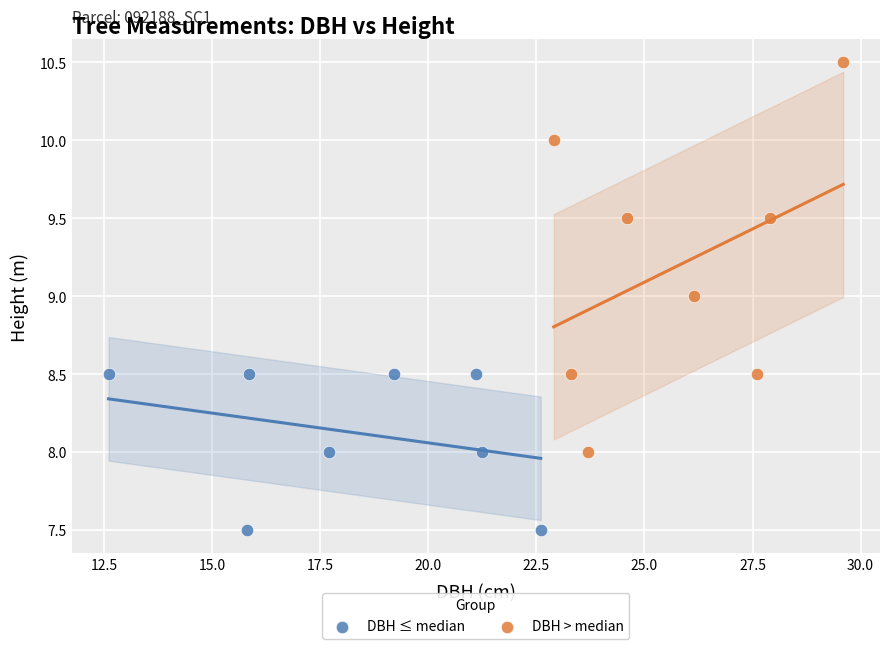

What are all the series names shown in the legend?

DBH ≤ median, DBH > median